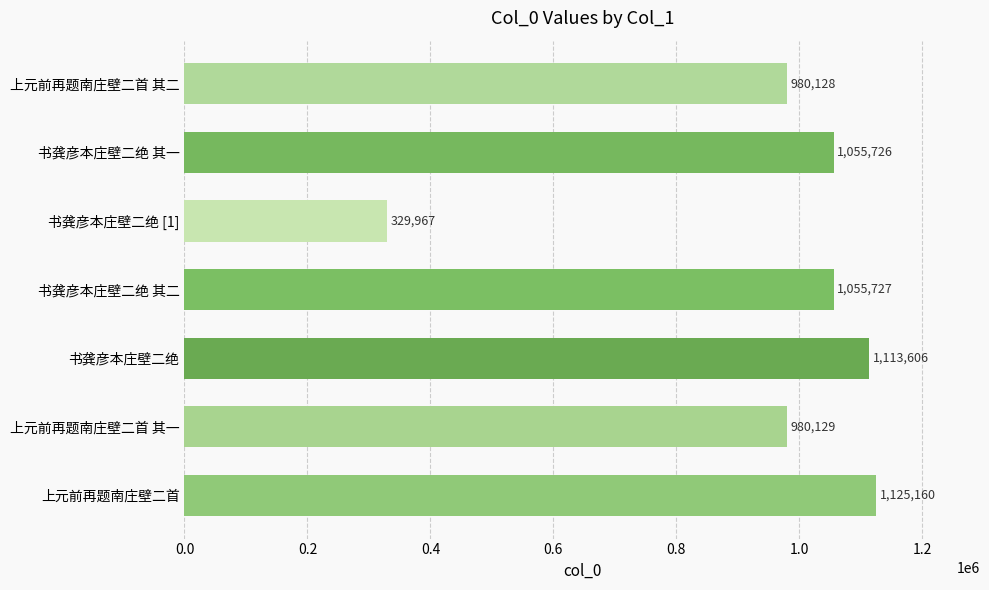

What is the change in value from 书龚彦本庄壁二绝 其一 to 上元前再题南庄壁二首 其二?

-75598